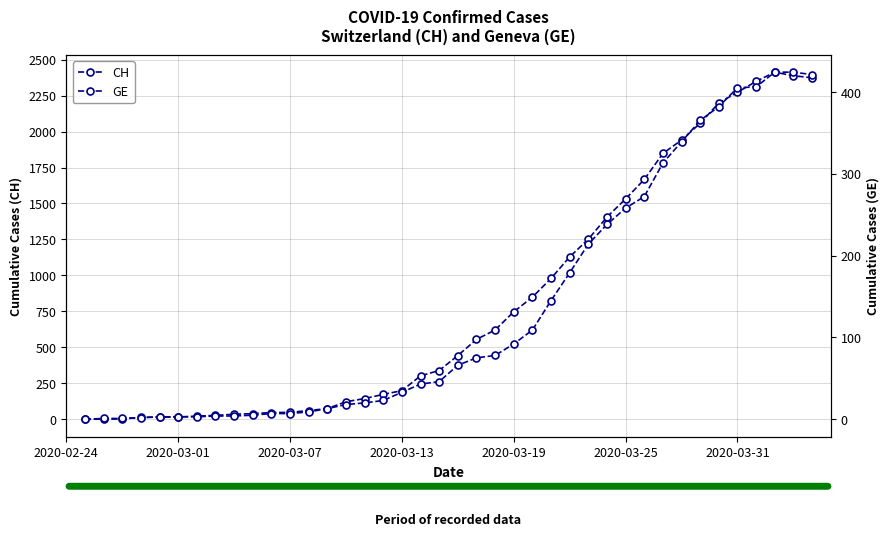

What is the value of the CH point at the 3rd from the left?

2